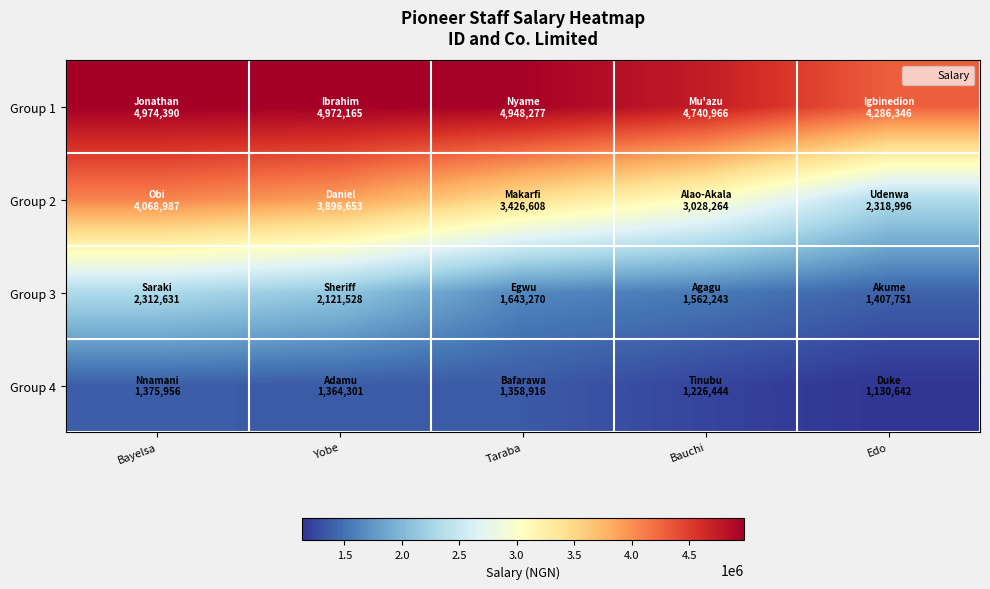

Which series has the largest total across all categories?

Group 1